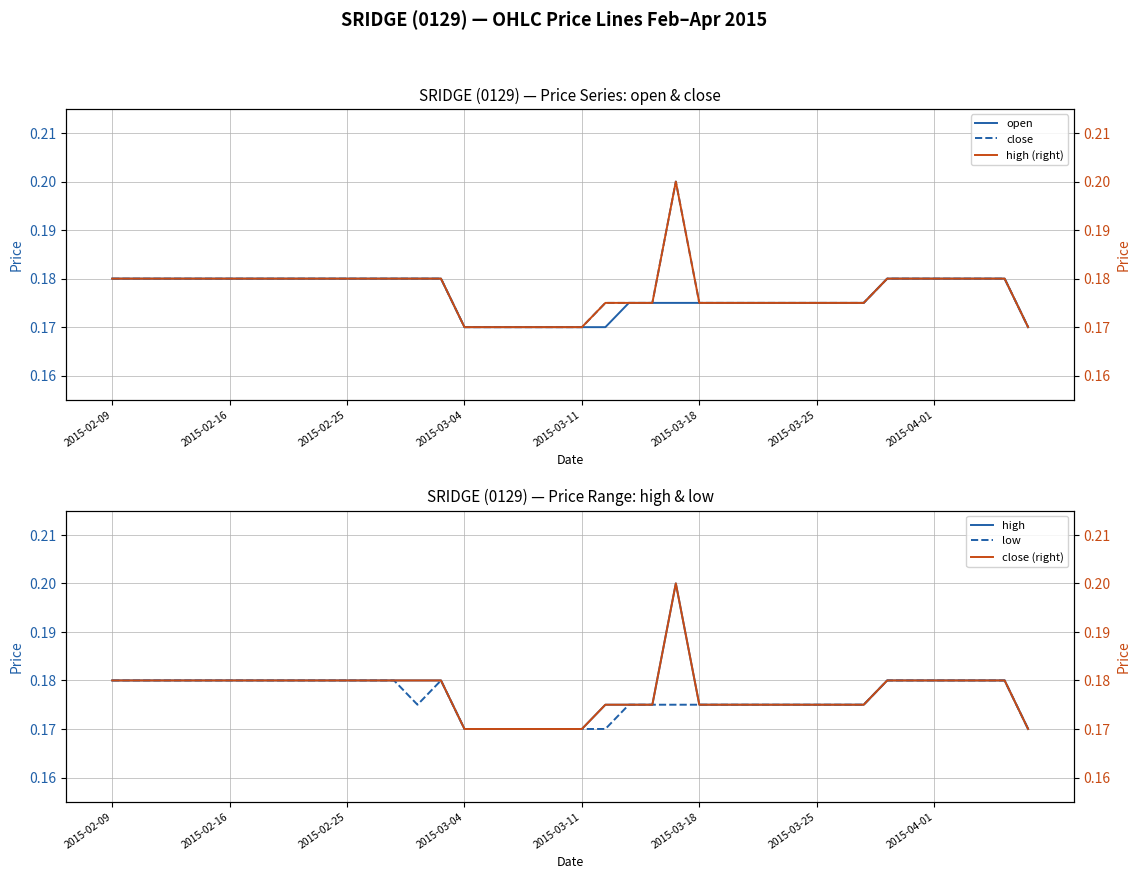

Which series has the largest total across all categories?

close